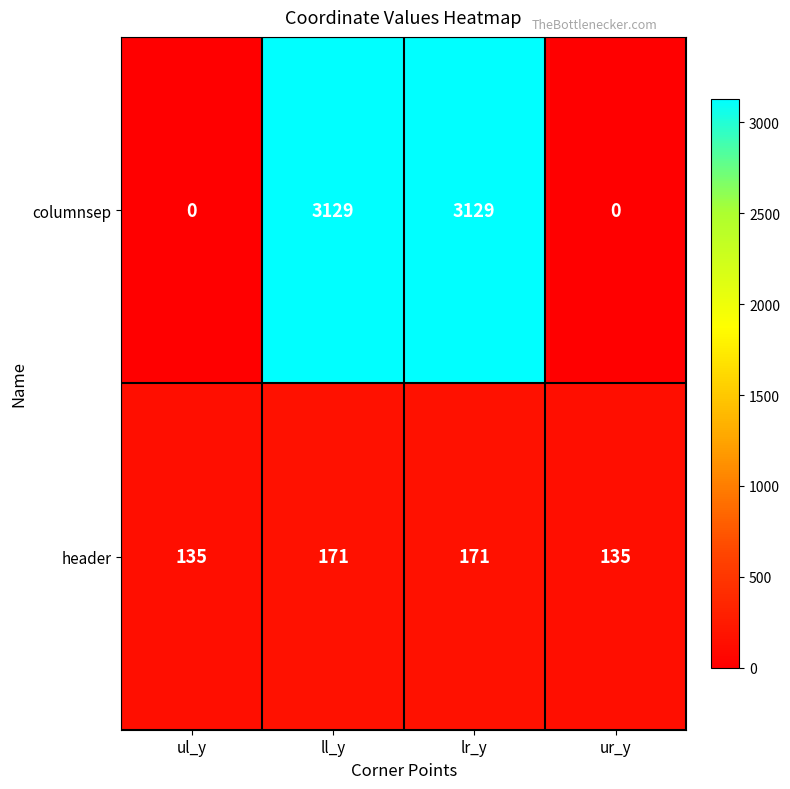

Between ul_y and lr_y, which series saw the biggest shift?

columnsep